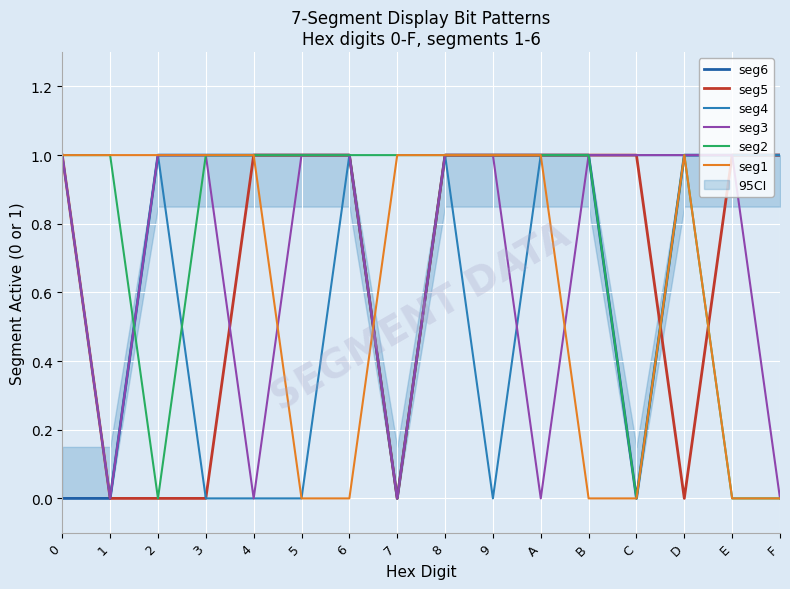

Is it true that seg6 equals 1 at 6?

False